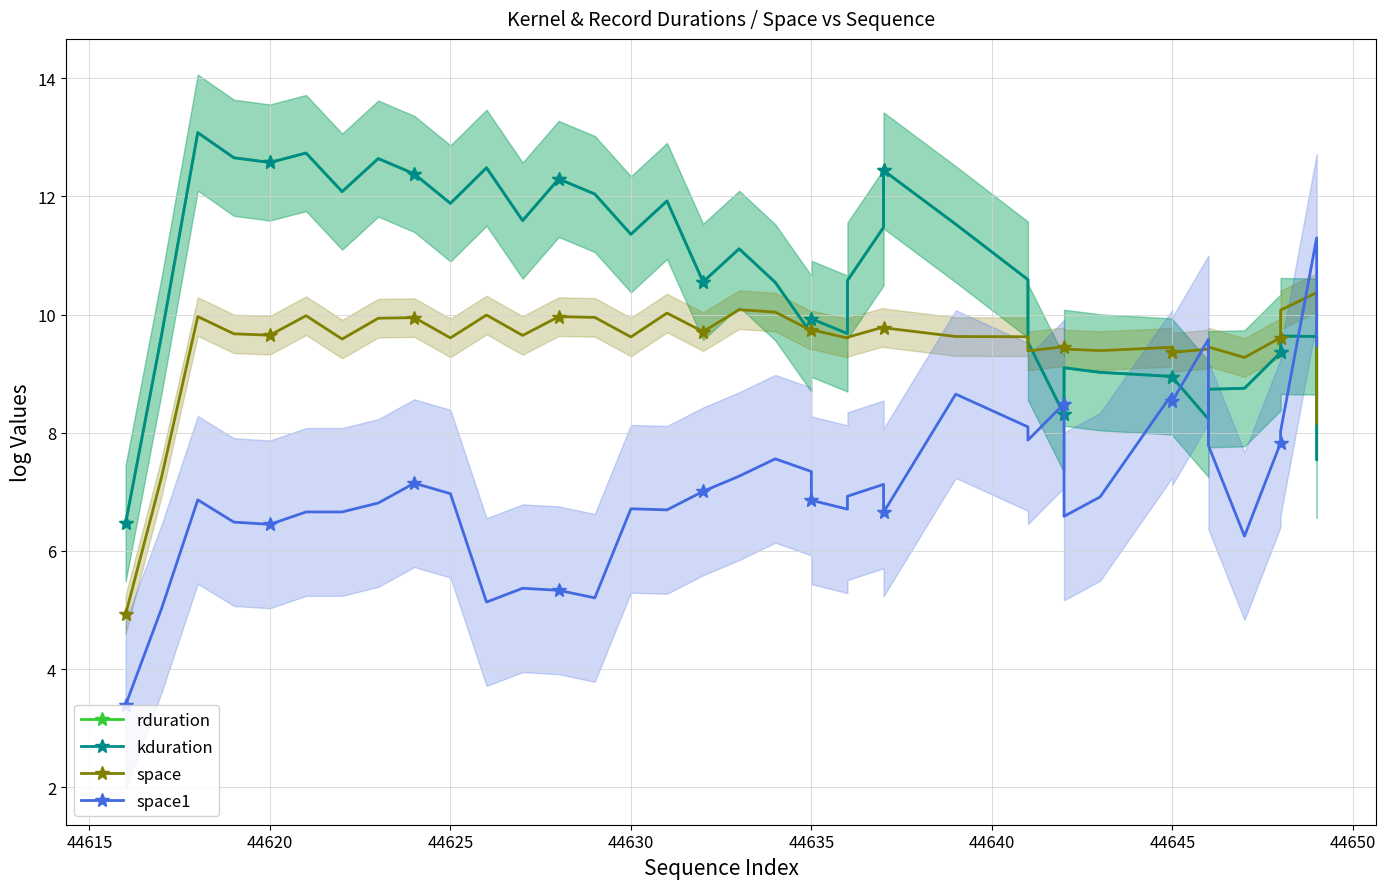

How many data points in space are above 9?

37